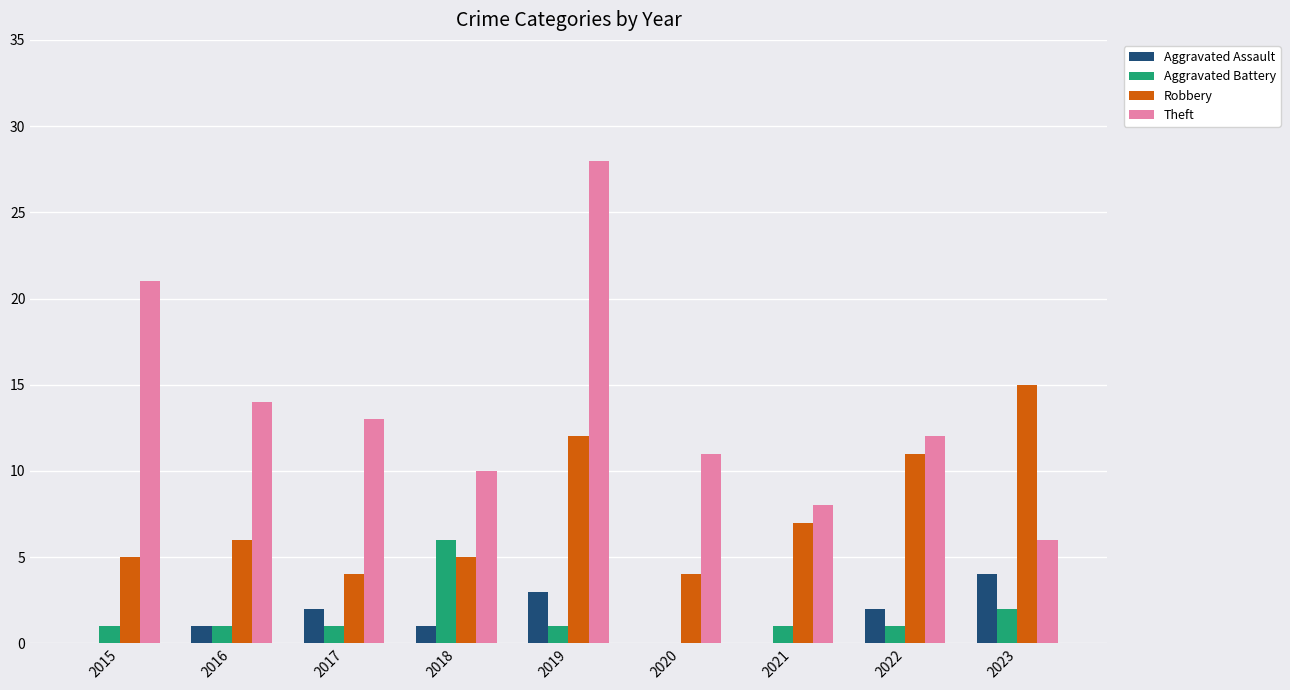

What is the greatest value displayed?

28